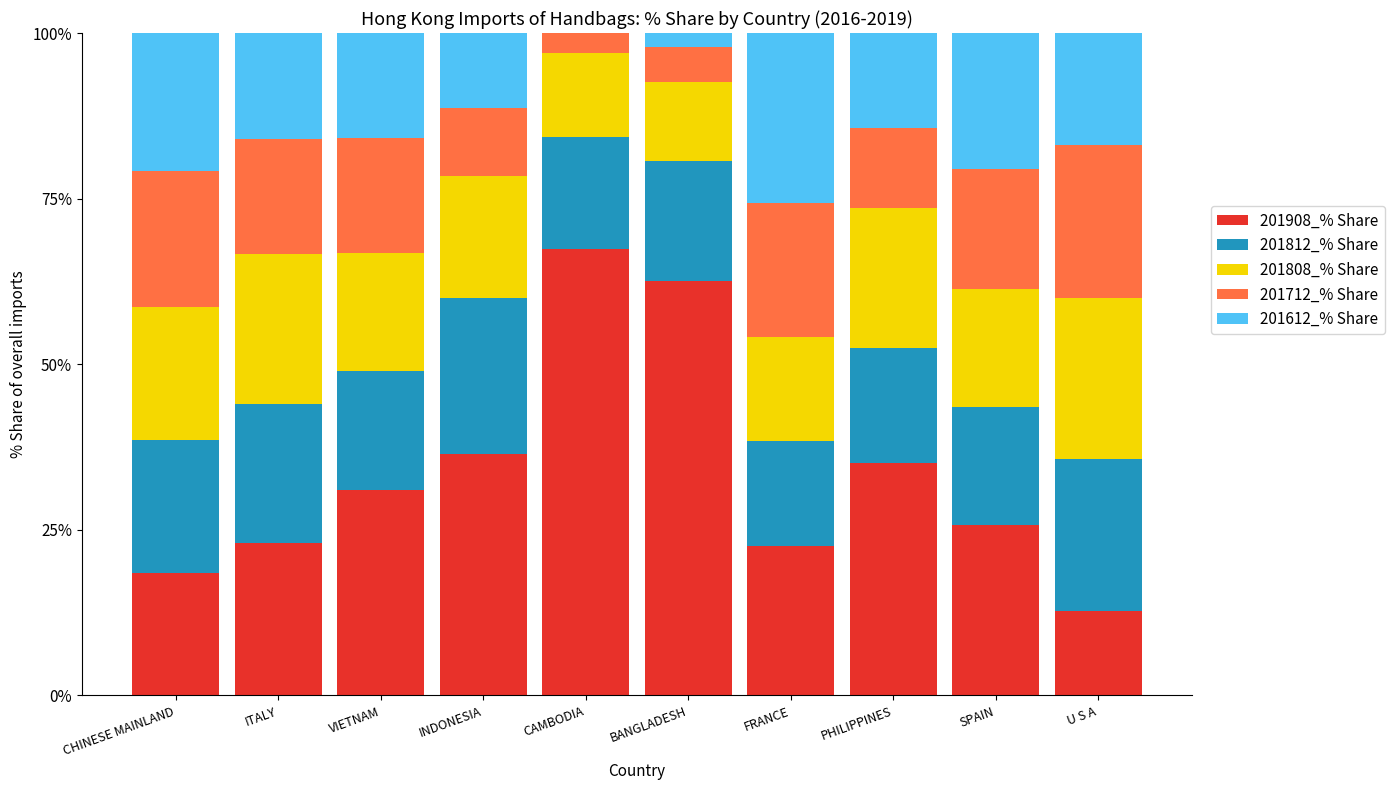

What is the total value across all series at SPAIN?

100.0